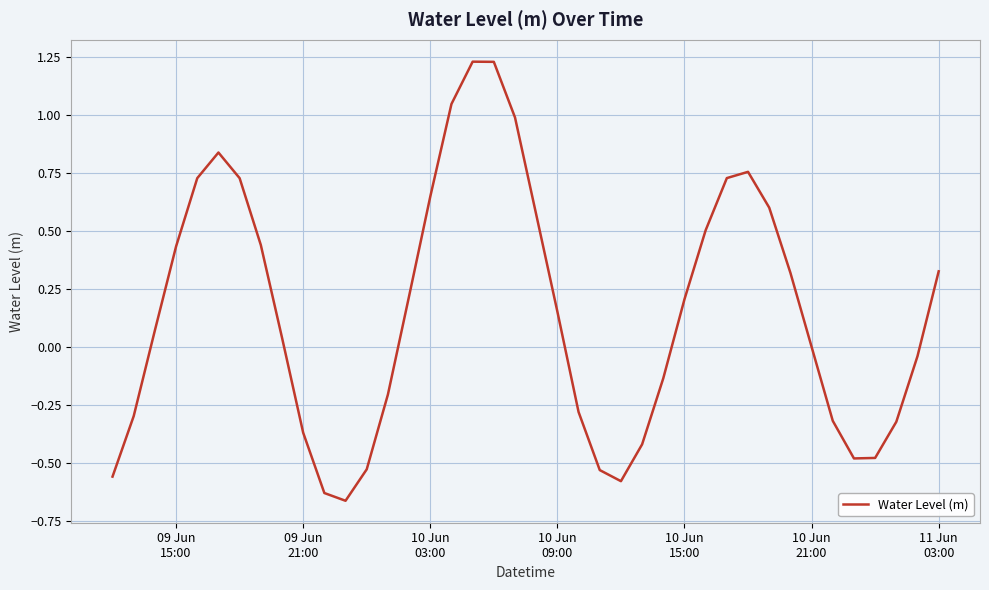

Does the chart display data point markers on the line(s)?

No